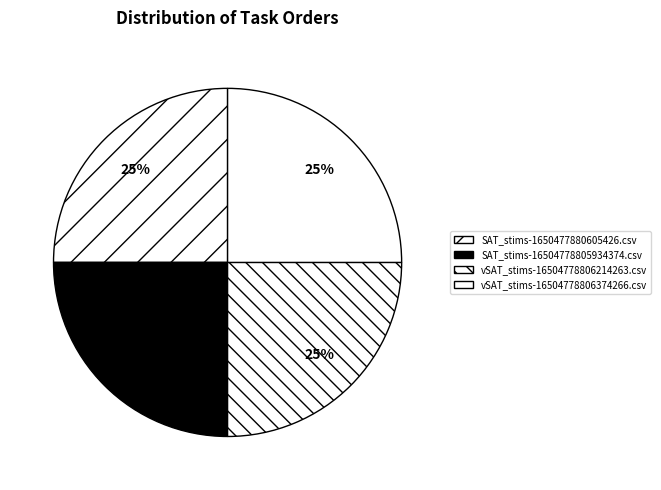

How many slices are in this pie chart?

4